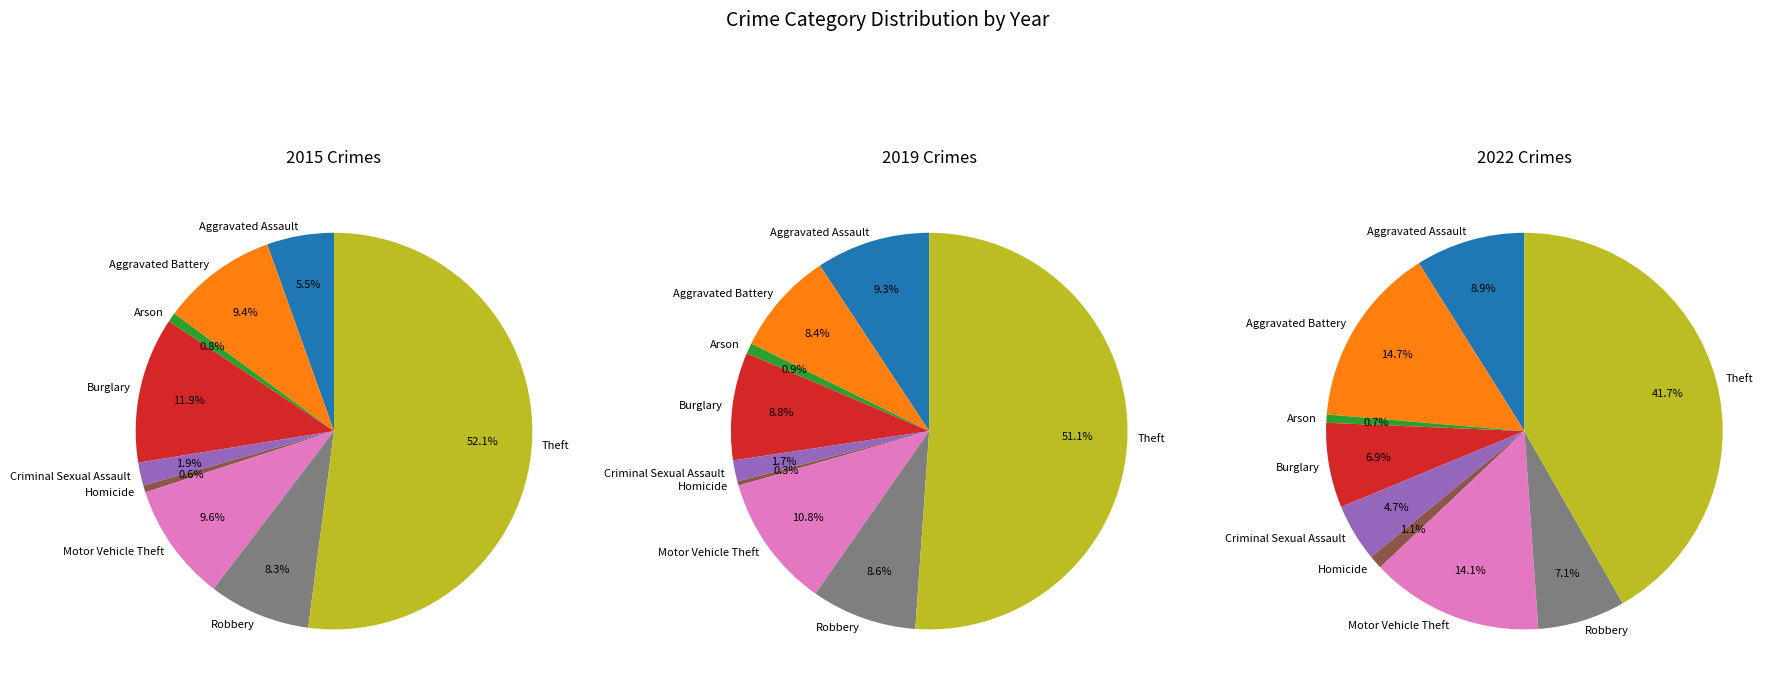

True or false: Aggravated Assault accounts for 5% of the total.

True